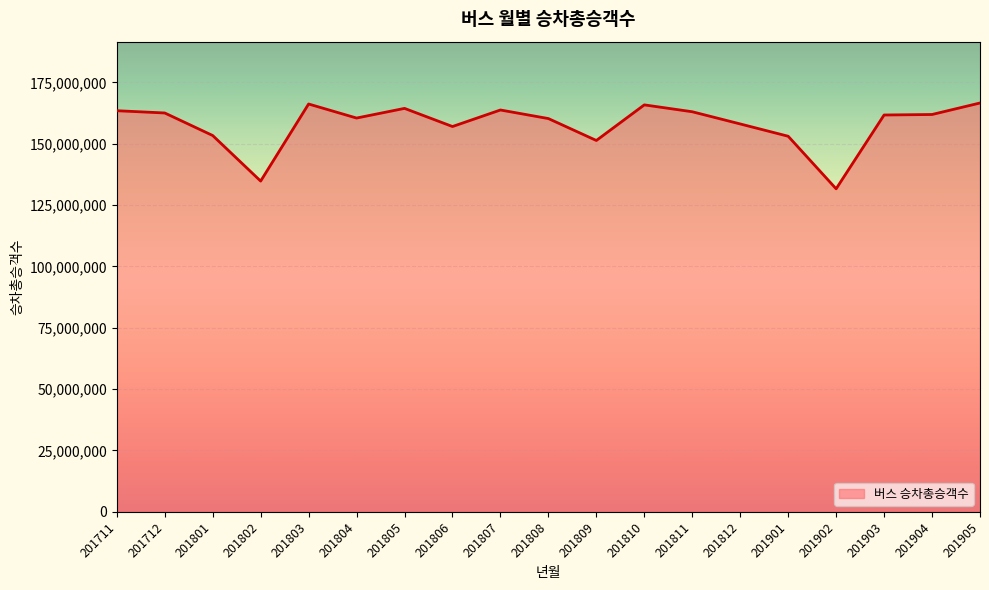

What is the greatest value displayed?

166587933